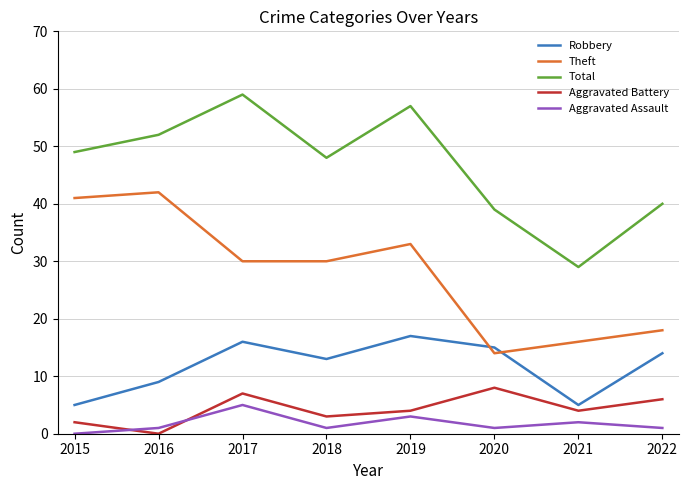

How many categories are shown in the chart?

8